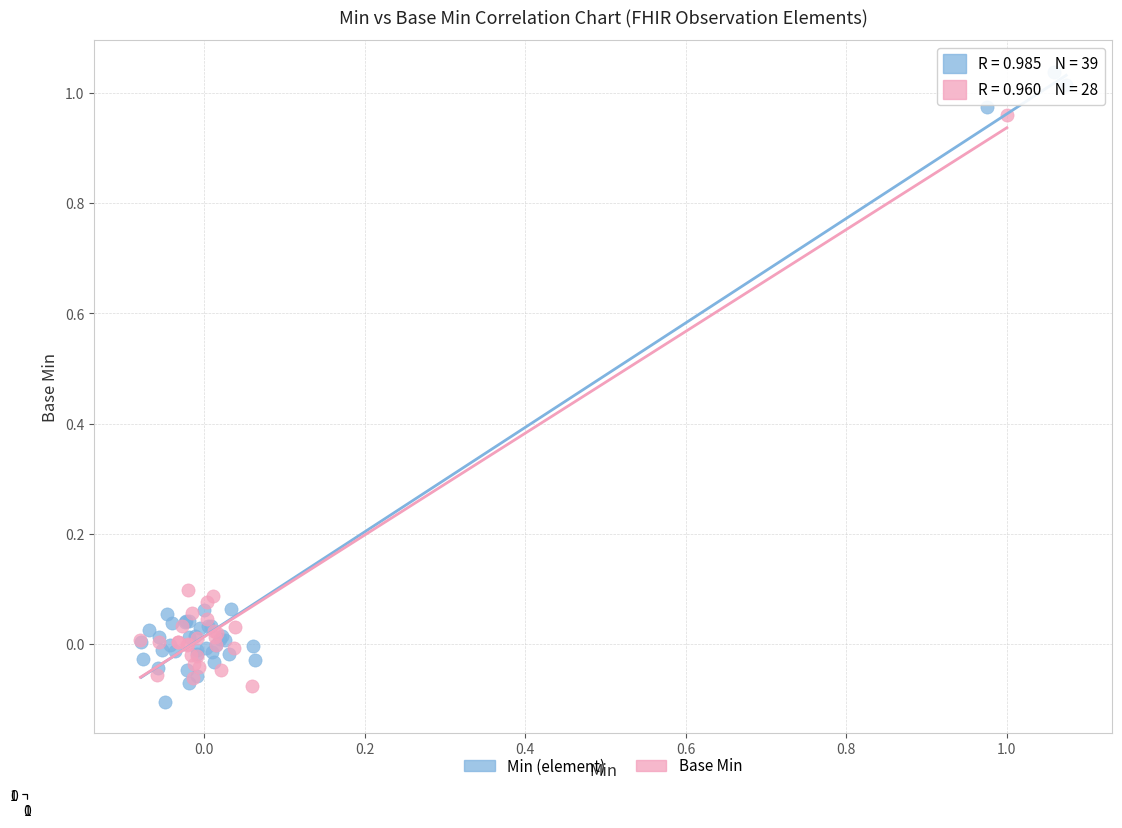

Which series has the largest Y range (max minus min)?

Min (element)